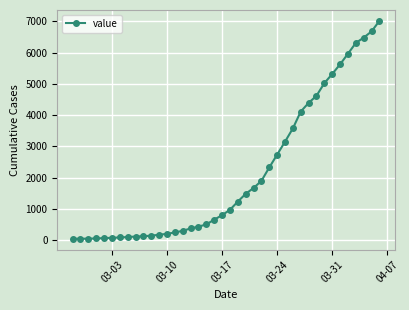

What is the sum of all values?

85330